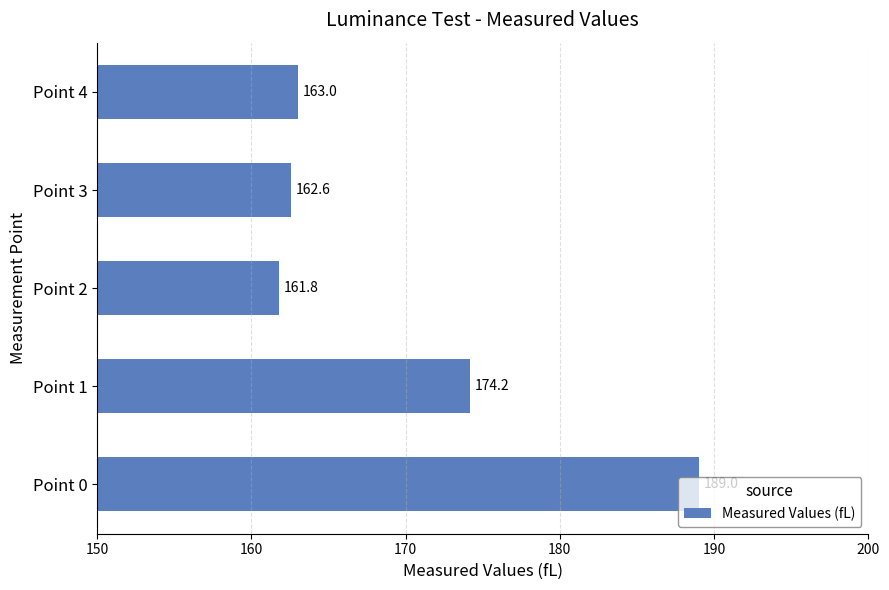

What is the average value?

170.1